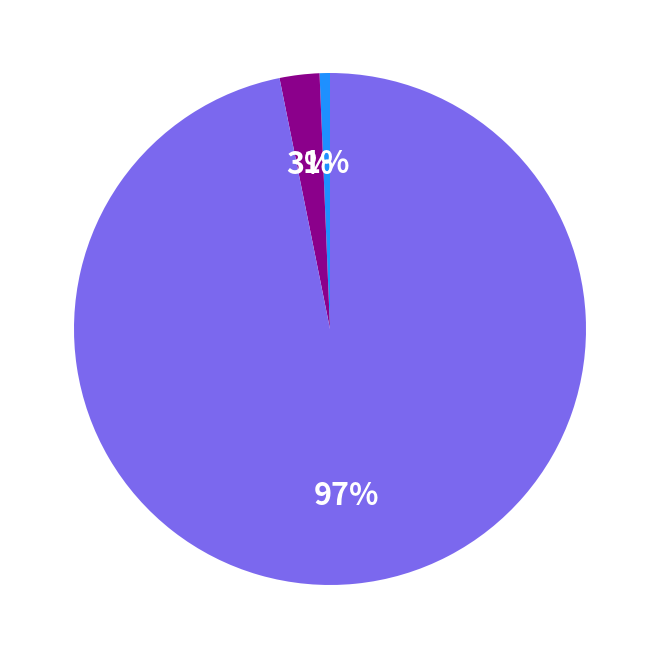

Does any single category account for the majority?

Yes